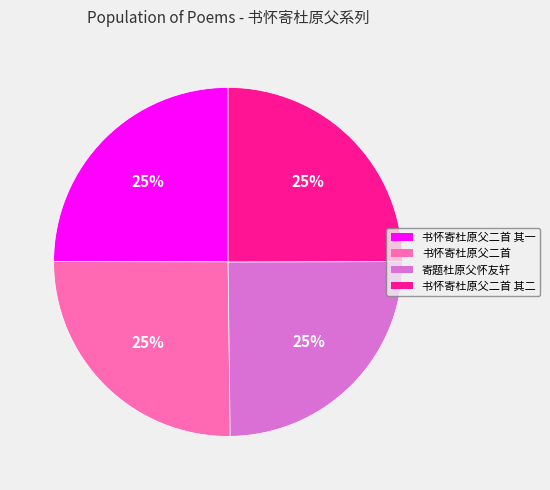

To the nearest percent, what is the average slice percentage?

25%